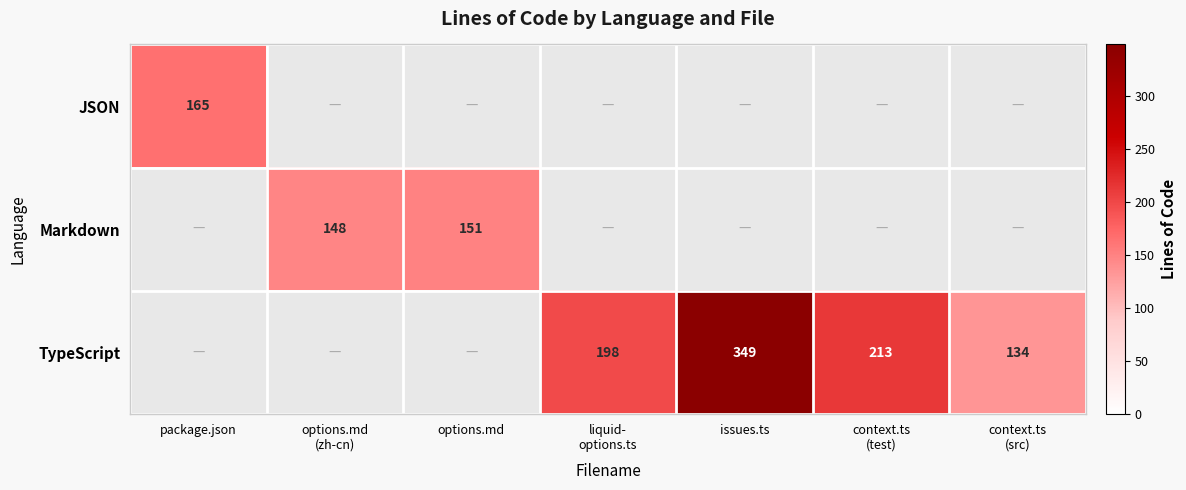

How many distinct data groups are displayed?

3